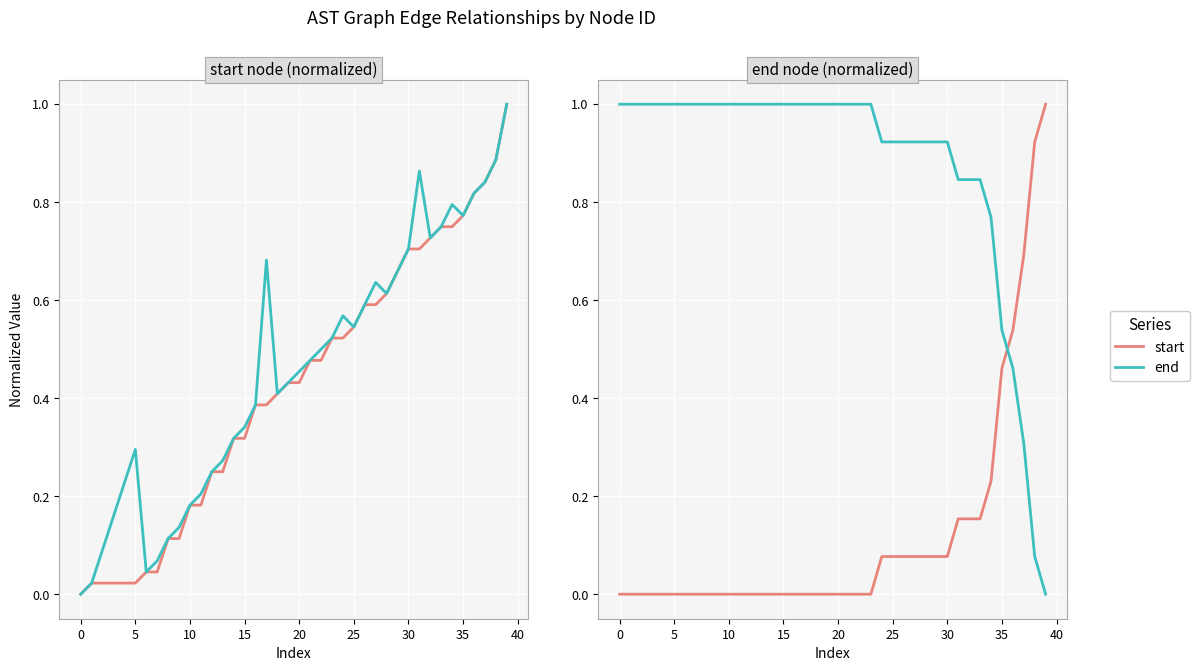

How many times do end and start cross each other?

1